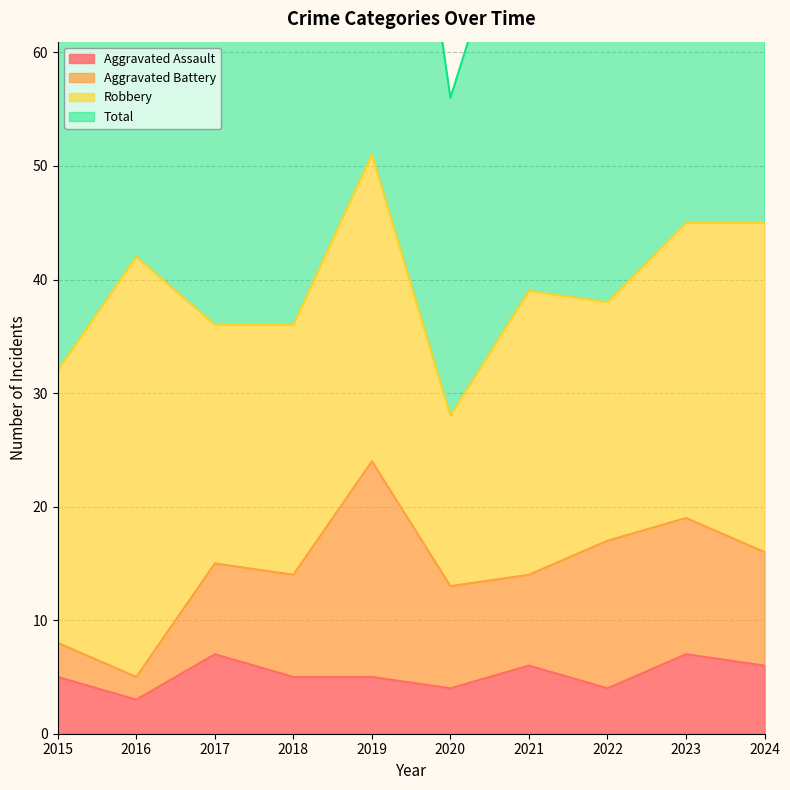

Reading right to left, extract all data points from this chart.

Aggravated Assault: 6	7	4	6	4	5	5	7	3	5
Total: 90	92	77	78	56	104	74	72	84	64